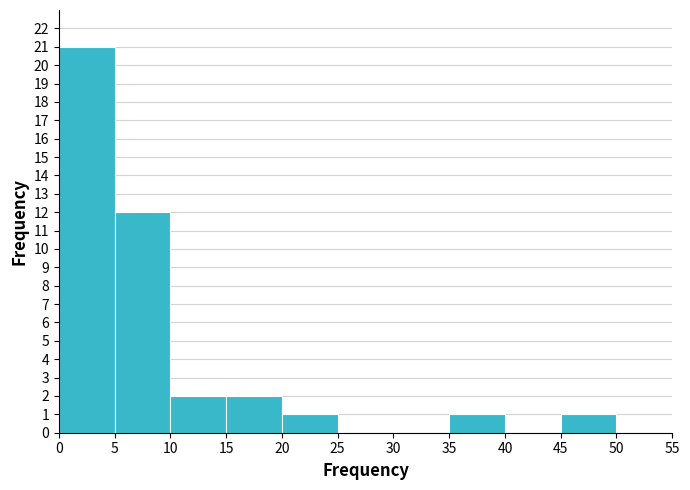

Reading left to right, transcribe this chart: for each bar, give the range it covers on the x-axis and its height. The values are not printed on the chart, so give them approximately, as read against the axis.

0 to 5: 21
5 to 10: 12
10 to 15: 2
15 to 20: 2
20 to 25: 1
25 to 30: 0
30 to 35: 0
35 to 40: 1
40 to 45: 0
45 to 50: 1
50 to 55: 0